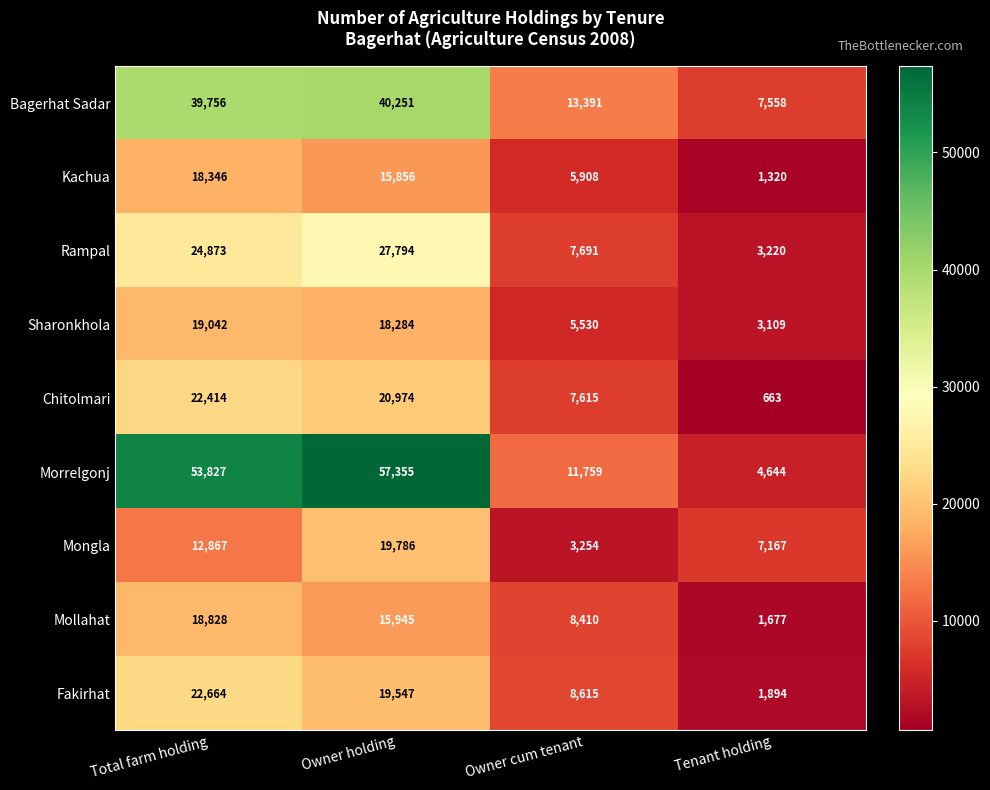

Count the Mollahat values in the range 8410 to 18828.

3